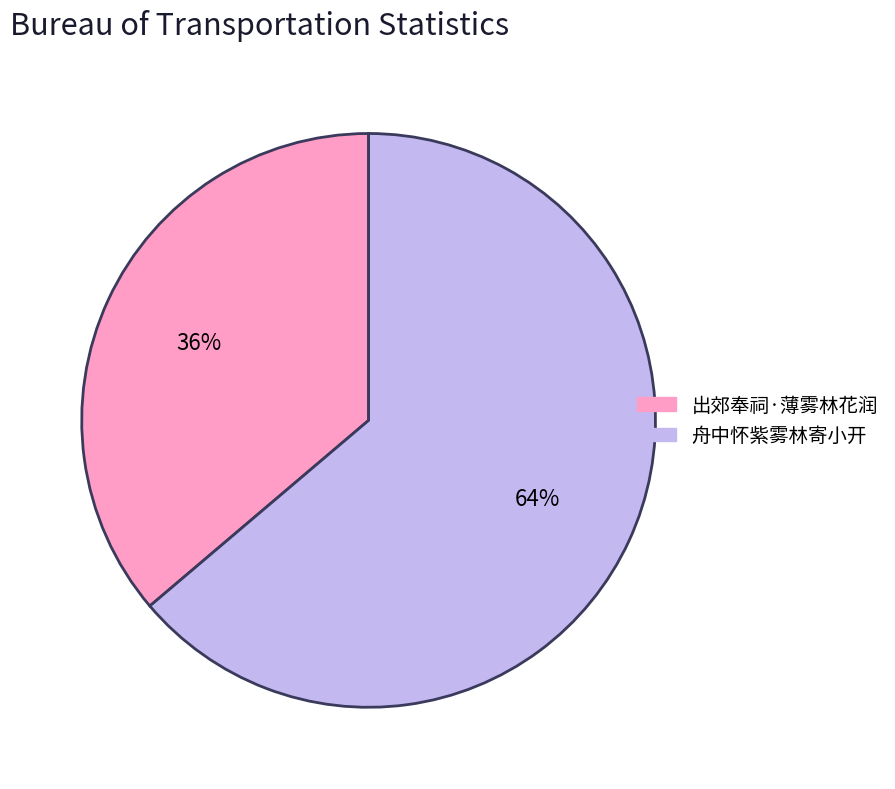

Is the sum of 舟中怀紫雾林寄小开 and 出郊奉祠·薄雾林花润 greater than half?

Yes